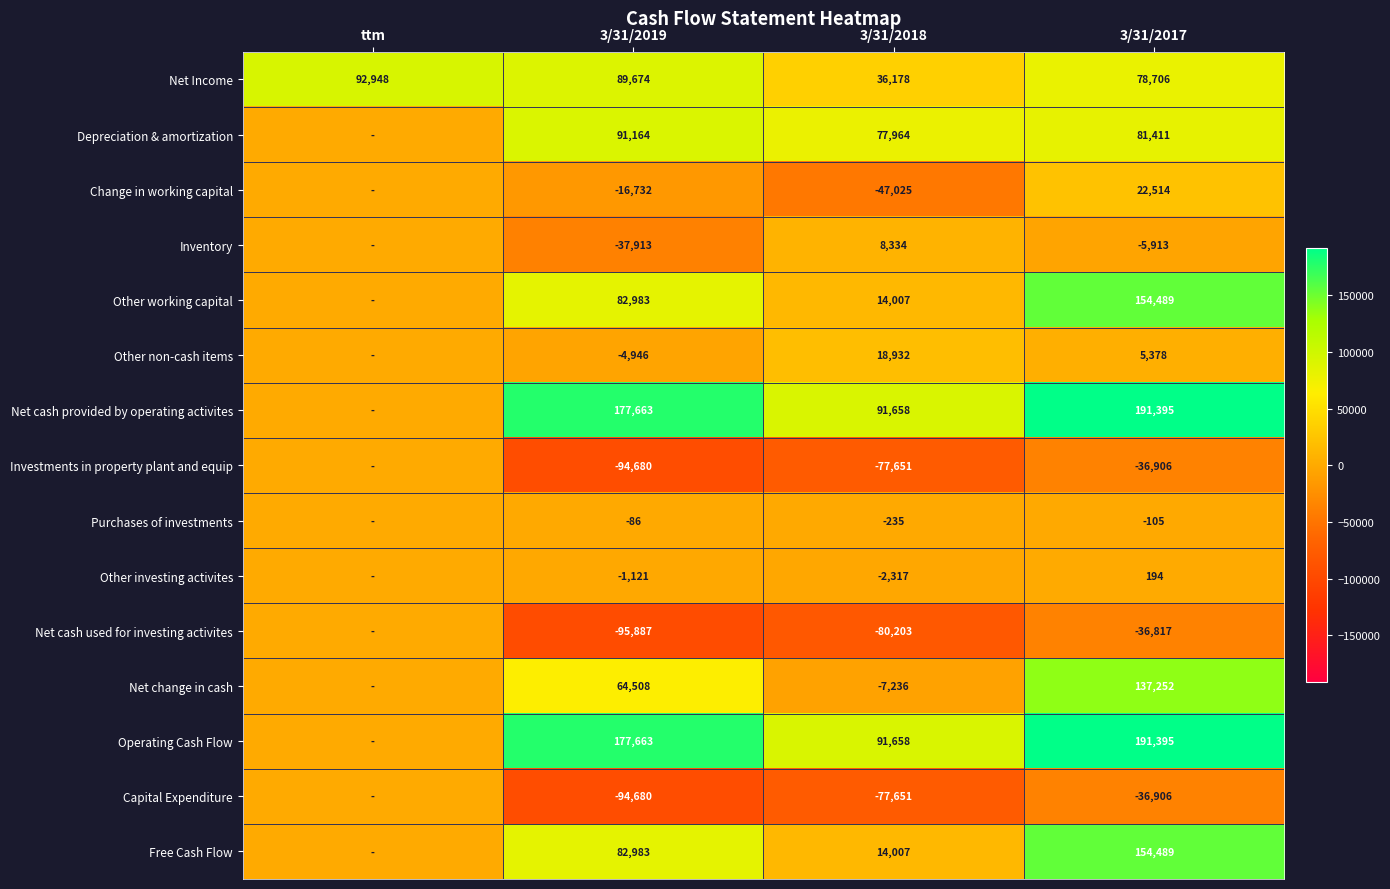

True or false: Net cash used for investing activites has a value of -132158 at 3/31/2019.

False